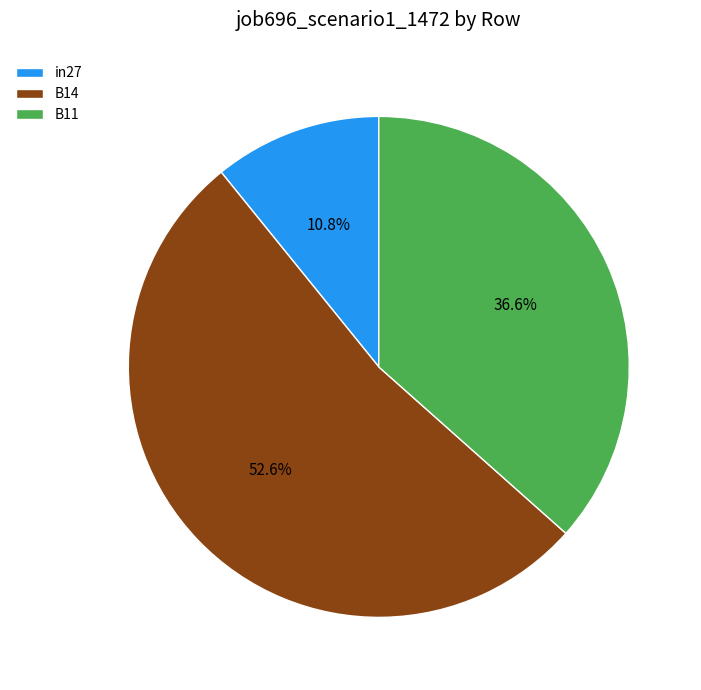

Rank the categories by value from lowest to highest.

in27, B11, B14